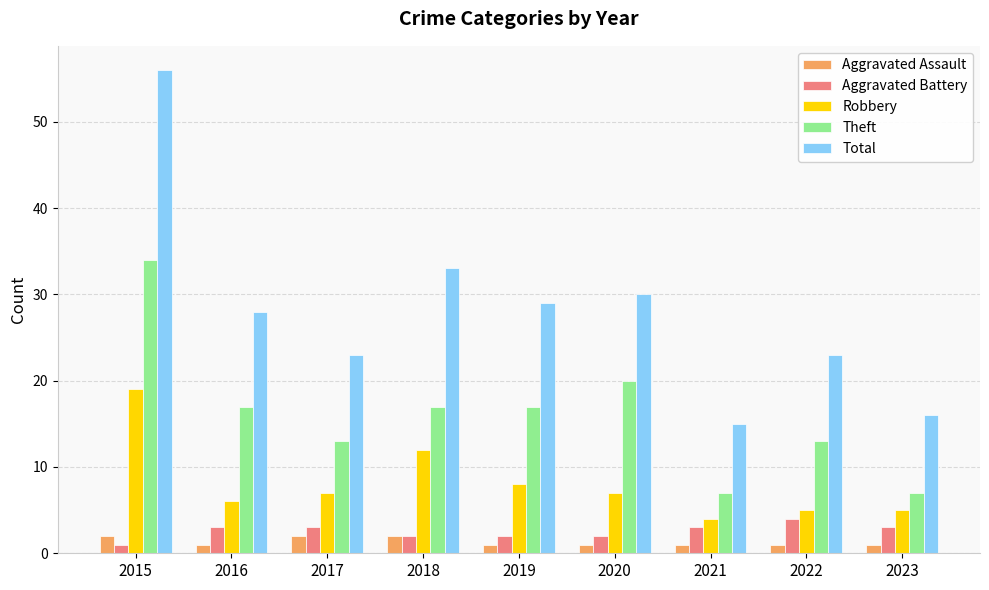

Which label corresponds to the largest value in the chart?

2015